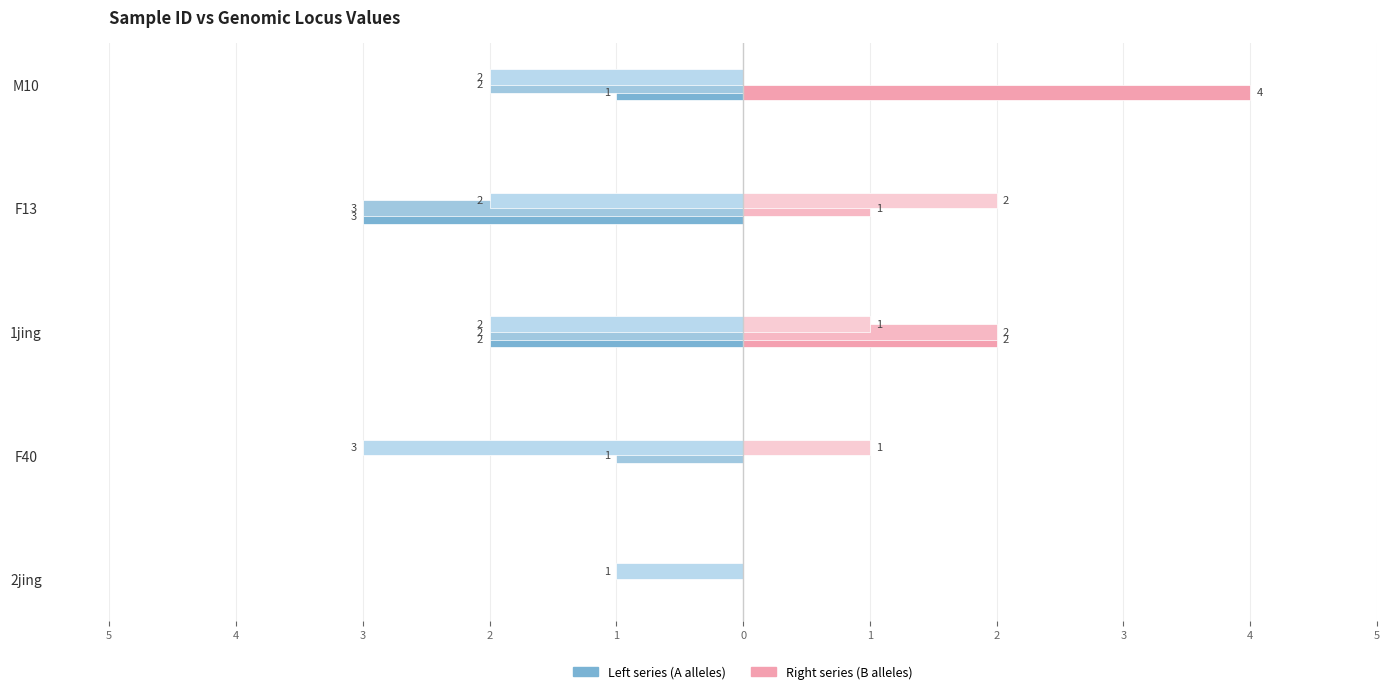

The value of CI01000059.B at F13 is -1. True or false?

False